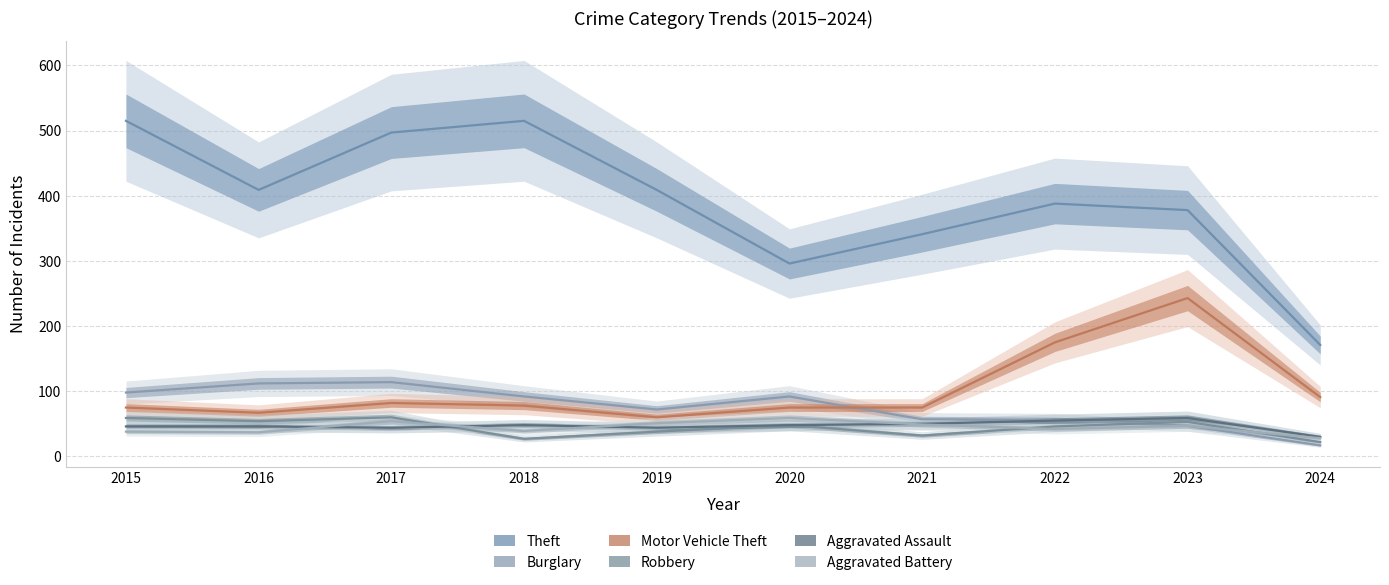

At which category is the sum across all series the highest?

2017